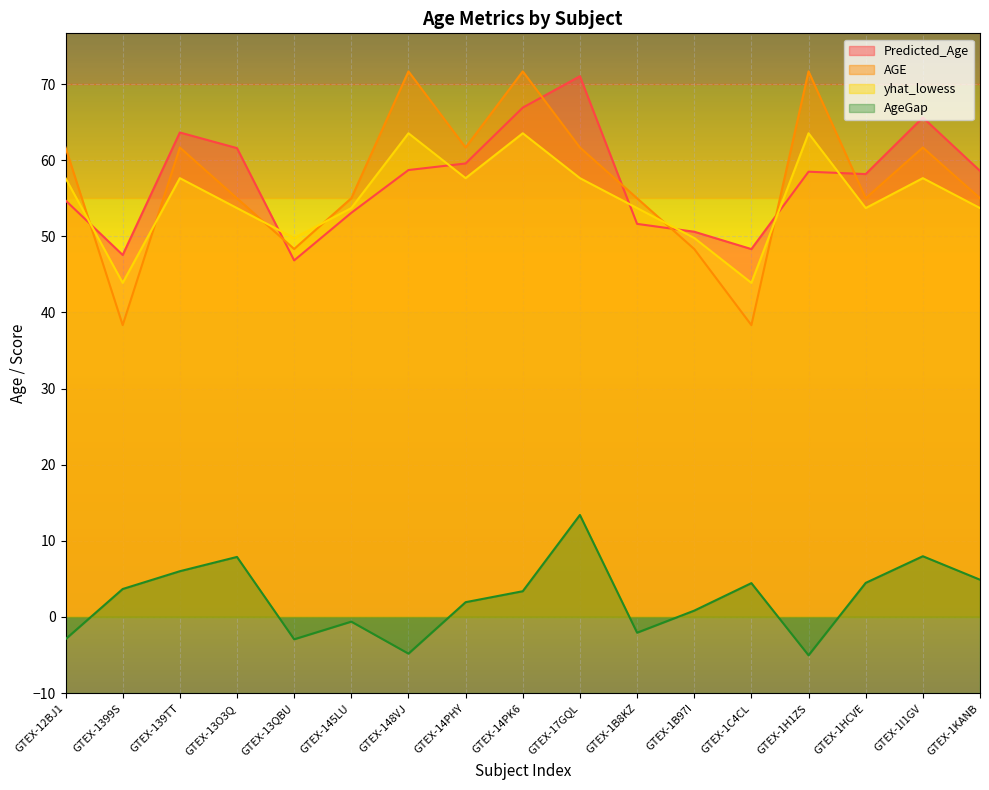

Is the value of yhat_lowess at GTEX-14PHY greater than the value of Predicted_Age at GTEX-1HCVE?

No